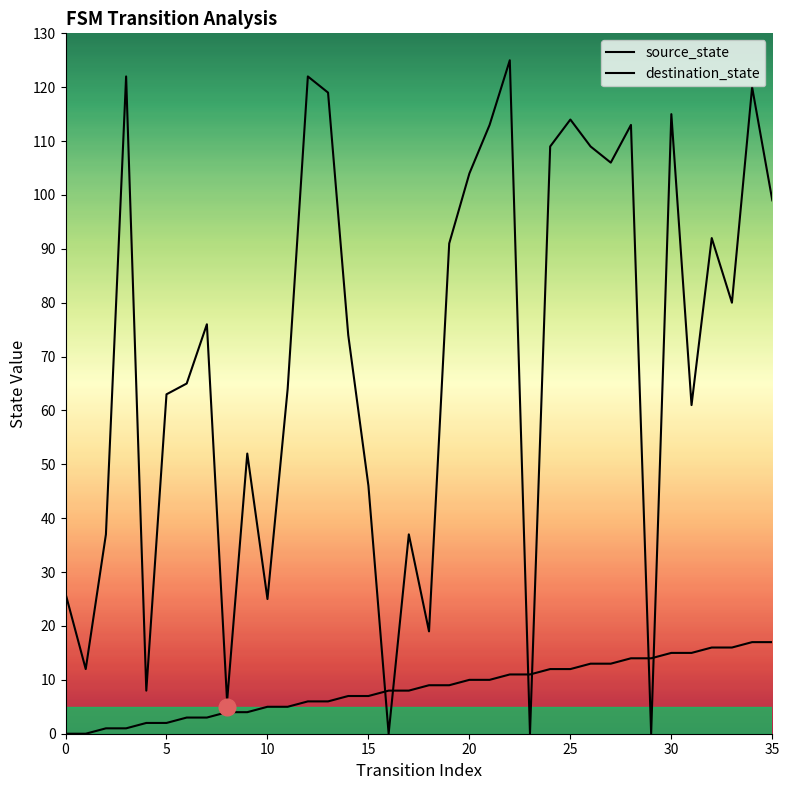

Rank the series at 27 from lowest to highest value.

source_state, destination_state